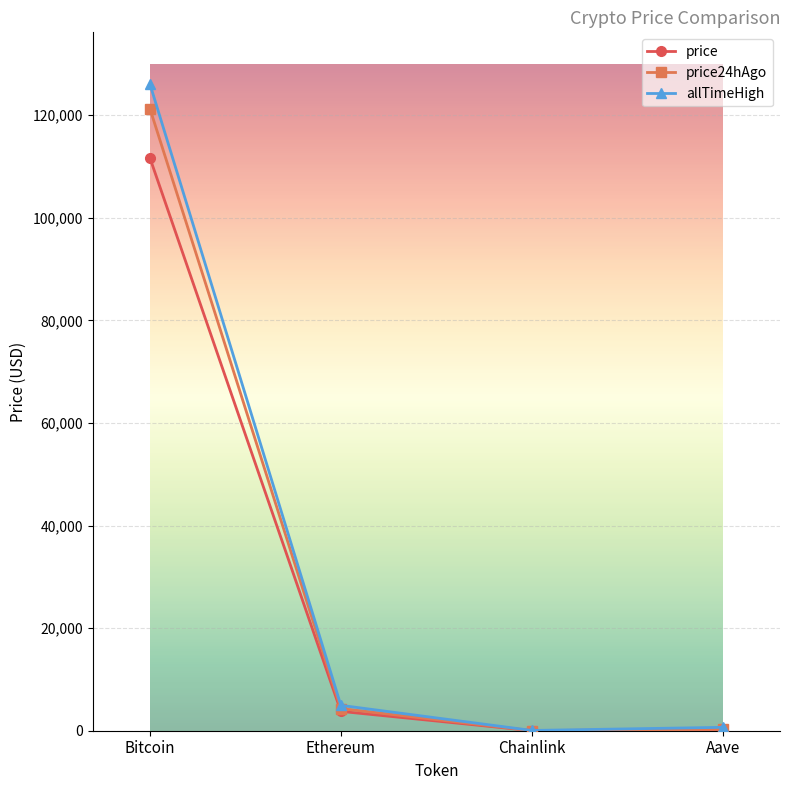

How many values in the price series are below 3771?

2